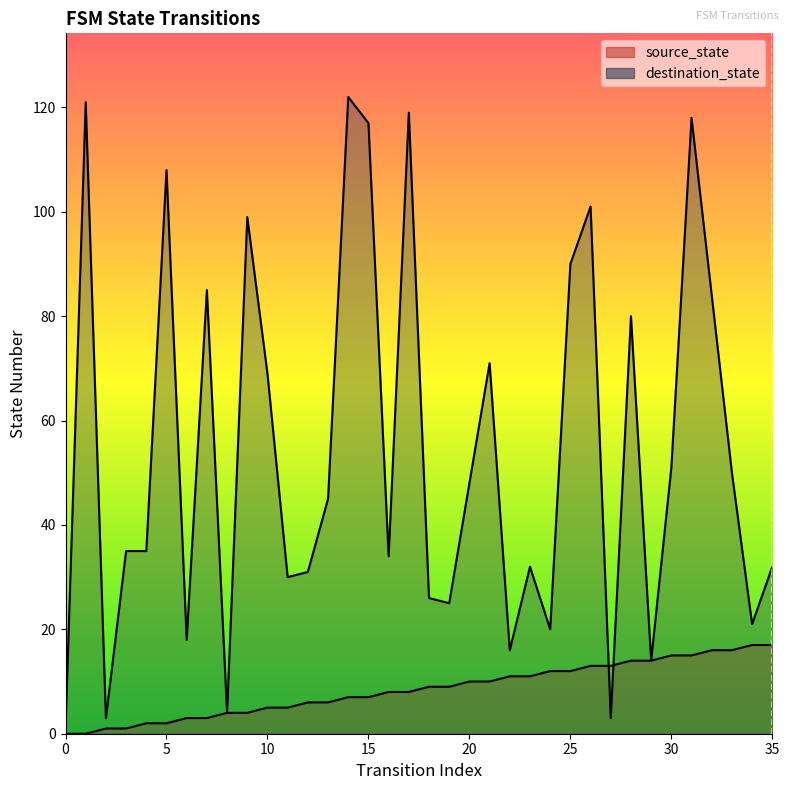

Which series has the largest total across all categories?

destination_state